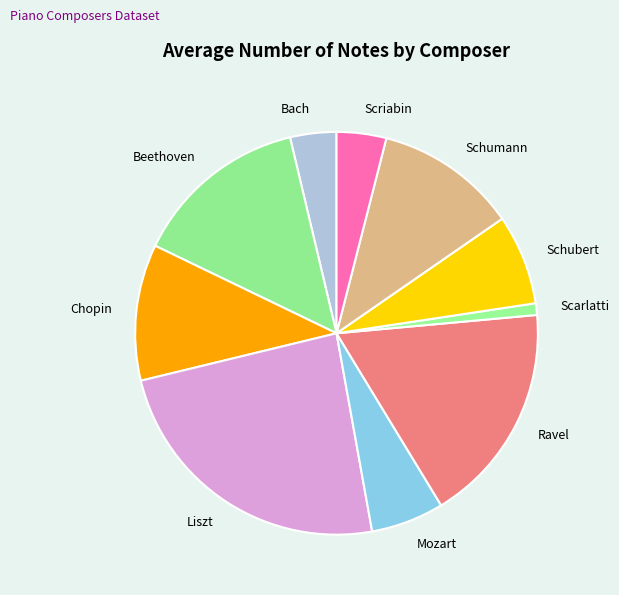

Does Ravel represent more than half of the total?

No